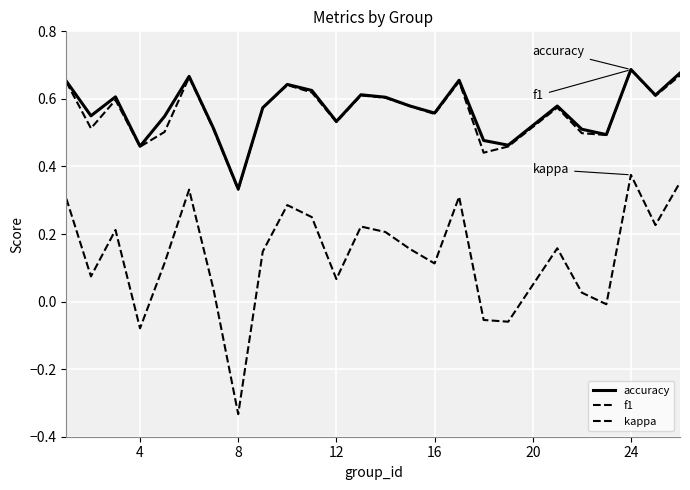

How many lines are shown in the chart?

3